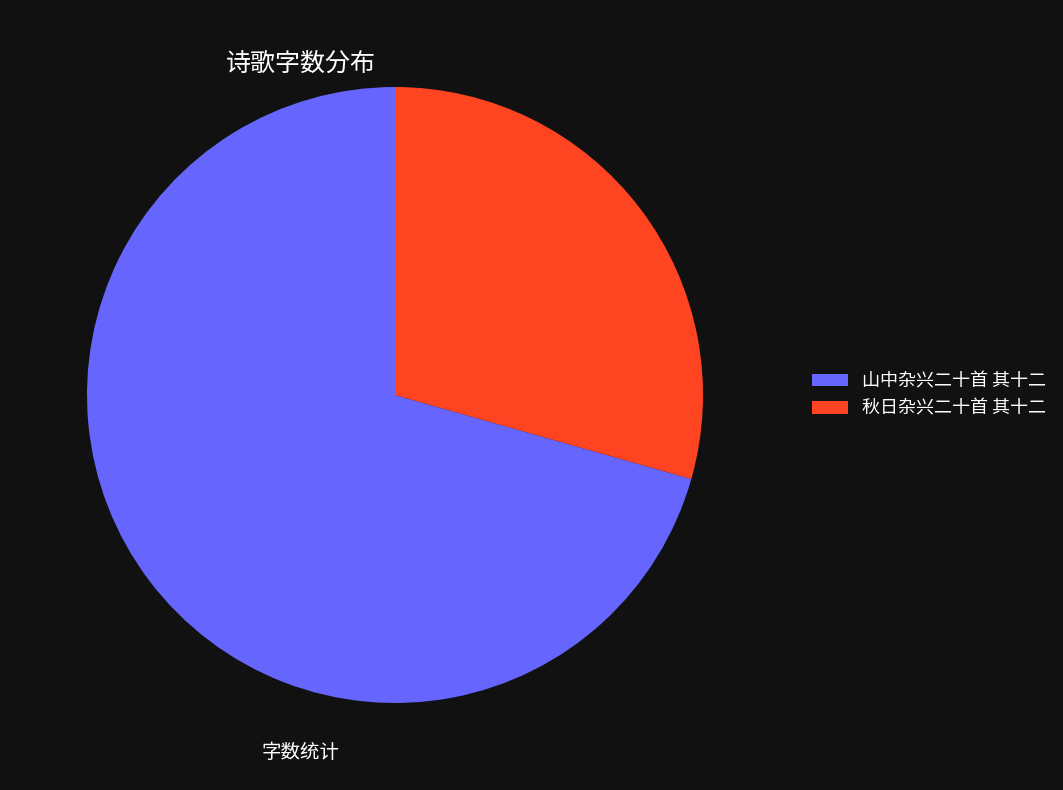

Count the number of slices in the pie.

2